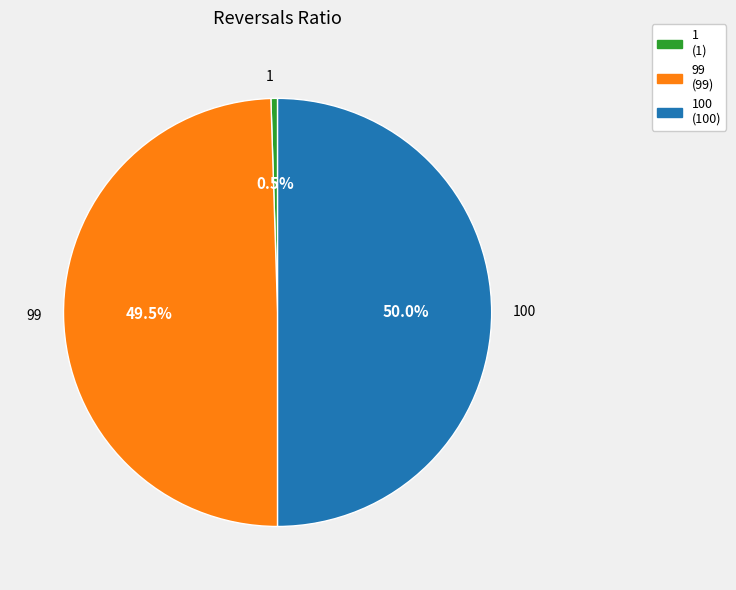

Is 99 the majority of the pie?

No